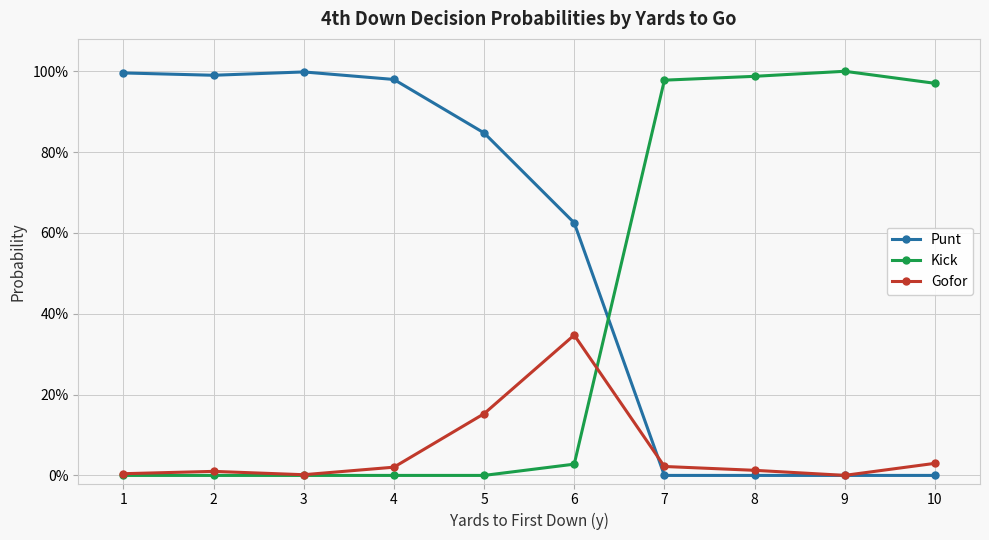

Does the chart have visible grid lines?

Yes